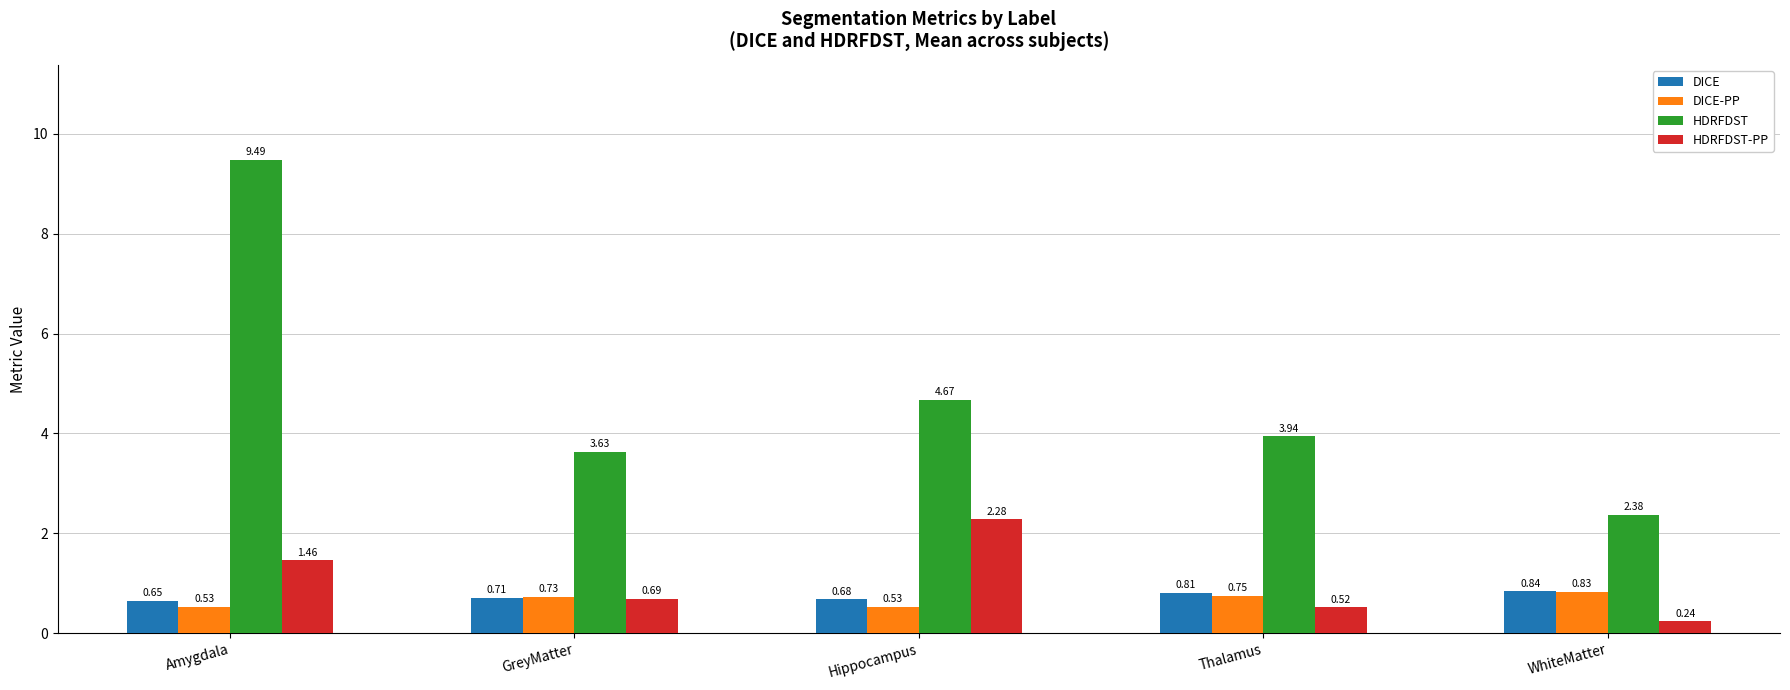

The value of DICE-PP at Thalamus is 1.3. True or false?

False